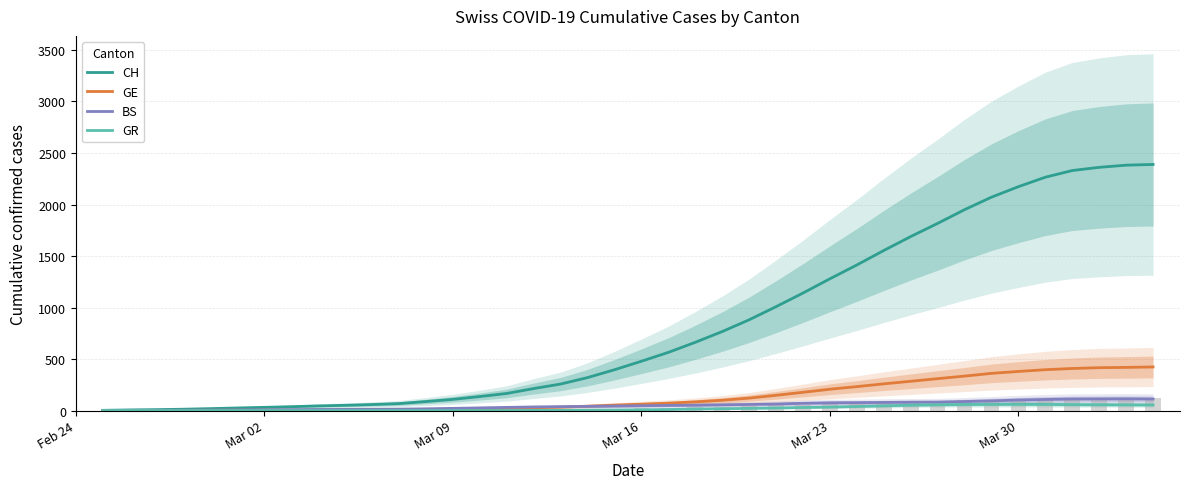

Reading left to right, what are all the values shown in this chart?

CH: 2.0	5.8	8.6	12.8	18.6	25.0	31.0	37.2	44.8	50.8	58.2	67.4	87.2	108.4	135.8	165.8	213.2	257.0	319.6	395.8	478.4	564.4	662.0	766.4	880.6	1008.0	1140.4	1278.8	1412.8	1553.4	1688.6	1816.6	1949.8	2071.2	2173.0	2265.0	2329.8	2360.8	2381.8	2388.7
GE: 0.7	1.0	1.4	2.0	2.4	3.0	3.4	3.8	4.6	5.4	6.4	8.2	10.8	13.4	16.6	21.4	27.4	33.0	42.2	52.6	61.6	71.4	84.0	99.8	120.6	147.8	177.0	206.8	232.2	259.0	284.0	309.4	334.2	360.8	379.4	396.4	408.2	416.0	418.8	423.0
BS: 1.0	1.5	2.0	2.8	4.2	5.4	7.0	8.6	10.2	11.2	12.0	13.6	16.8	21.0	25.8	30.6	34.8	37.6	40.4	43.6	47.2	49.6	51.6	55.4	58.8	63.2	70.2	74.6	76.6	78.6	80.6	81.2	87.4	93.8	101.8	107.4	111.8	112.4	113.5	111.7
GR: 0.0	0.0	0.0	0.0	0.0	0.0	0.0	0.0	0.0	0.0	0.0	0.0	0.0	0.0	0.0	0.0	1.2	1.2	3.0	4.8	7.4	9.8	14.6	17.6	21.2	24.4	29.4	33.6	39.2	45.4	52.2	56.2	58.8	60.0	60.2	59.6	57.2	56.0	55.5	54.3